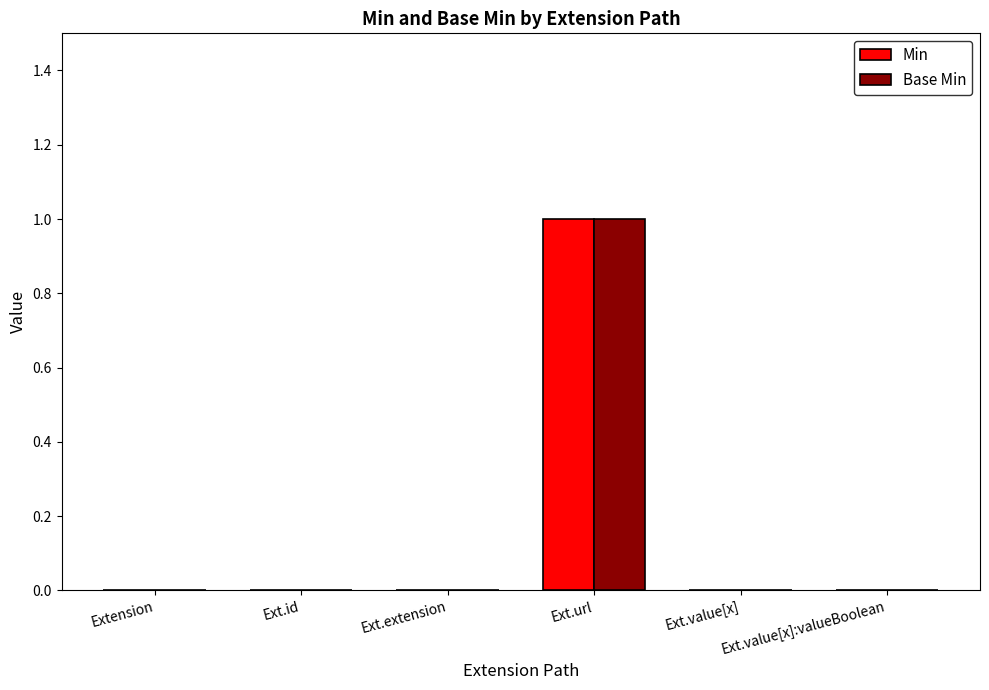

At which label does Base Min reach its peak?

Ext.url